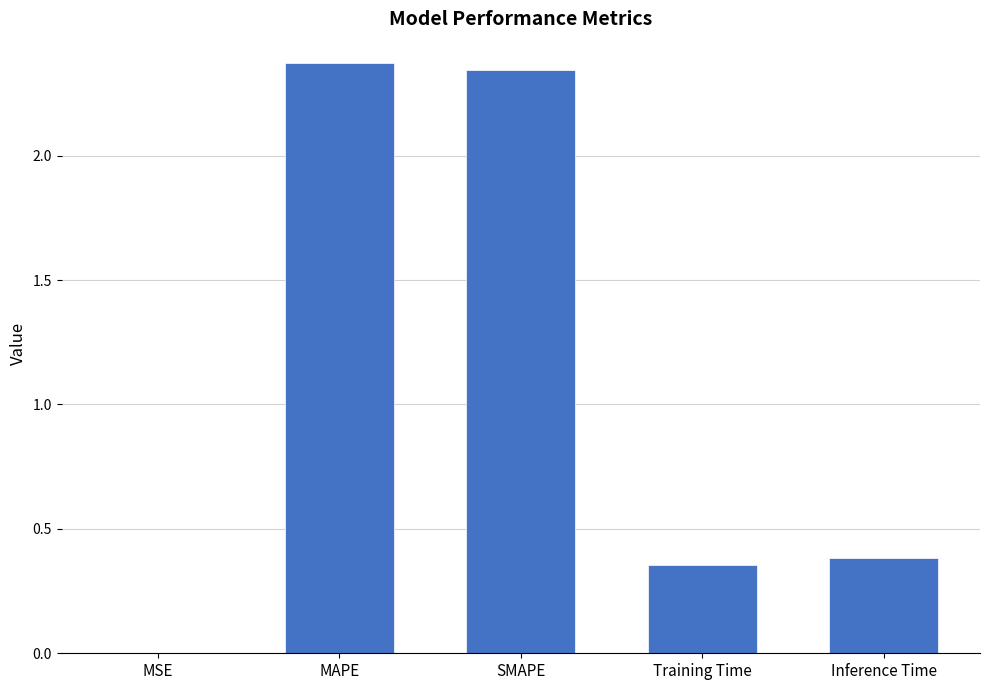

True or false: the data shows 0.2 at Inference Time.

False